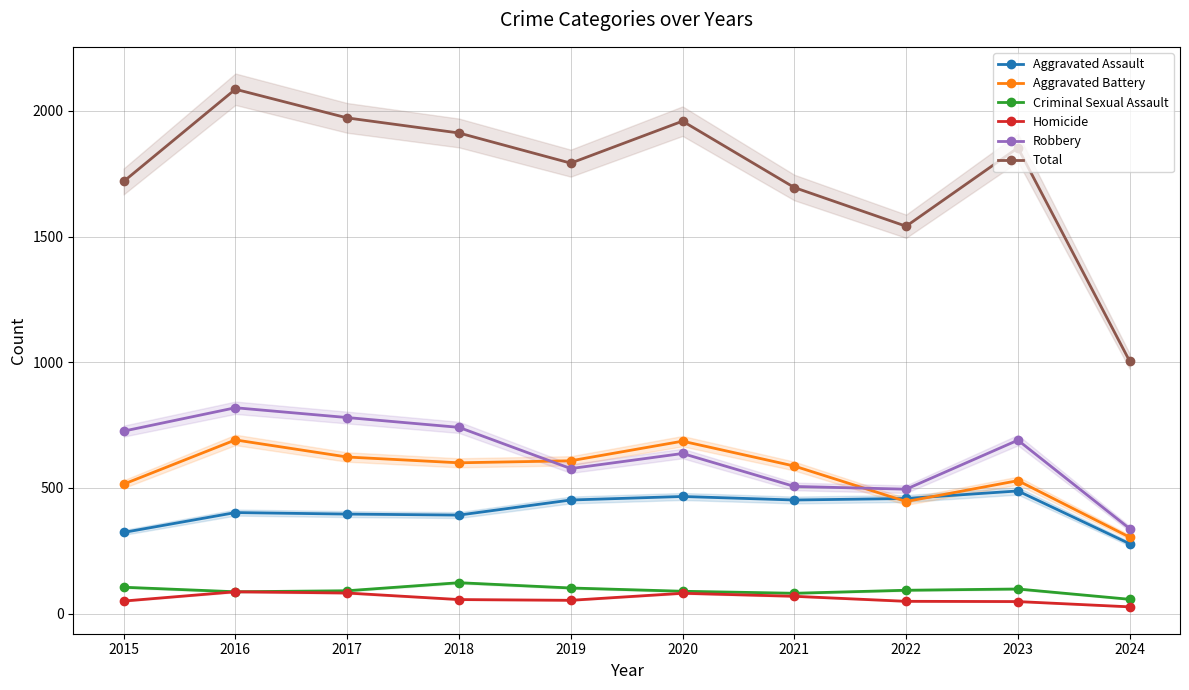

Is it true that Aggravated Battery equals 686 at 2020?

True